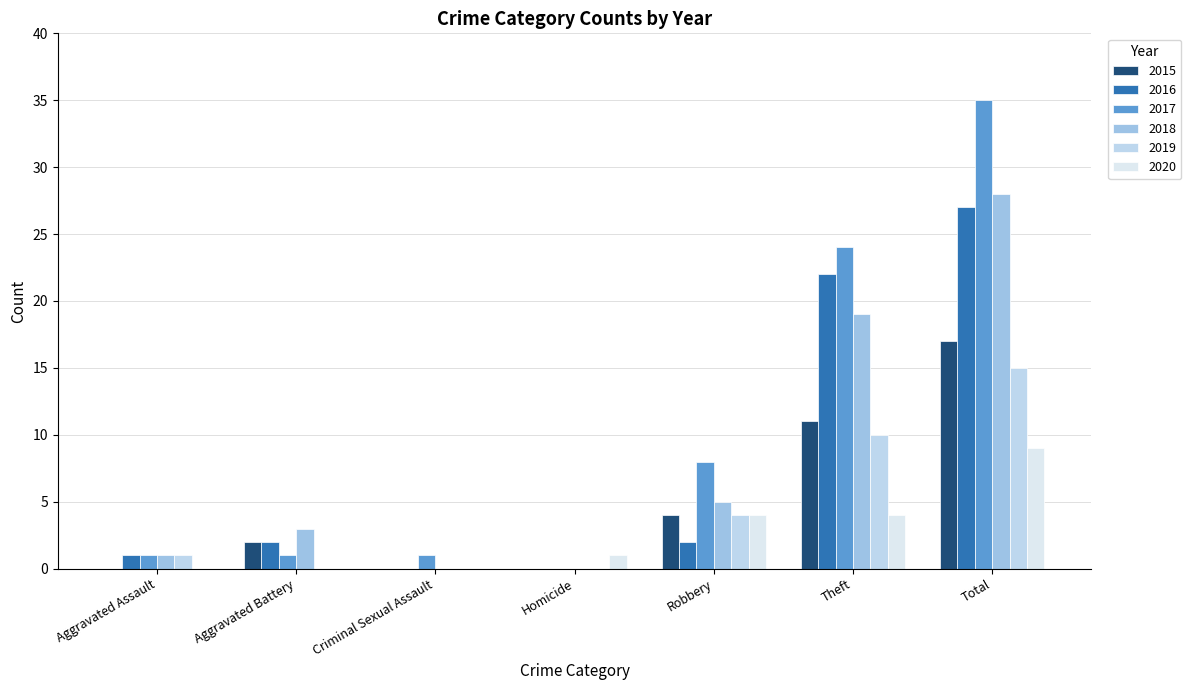

Is the value of 2020 at Total greater than the value of 2019 at Theft?

No